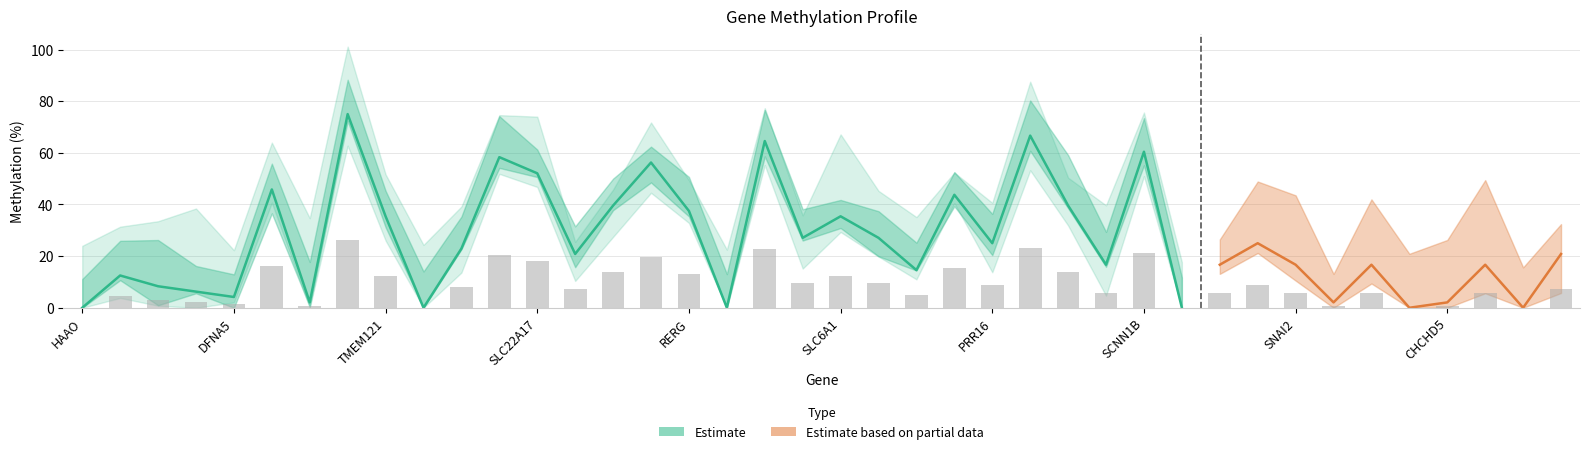

How many bars are there in total?

40